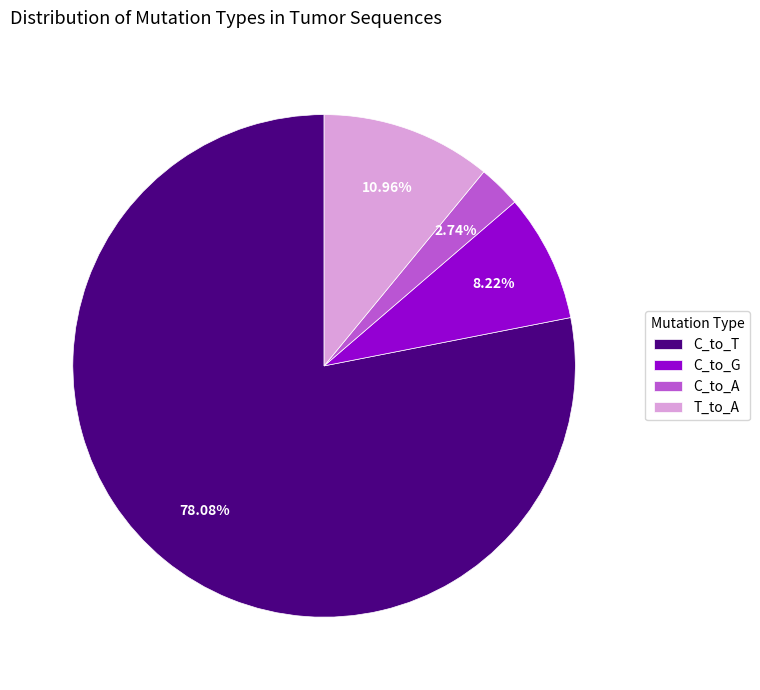

To the nearest percent, what is the combined percentage of T_to_A and C_to_A?

14%